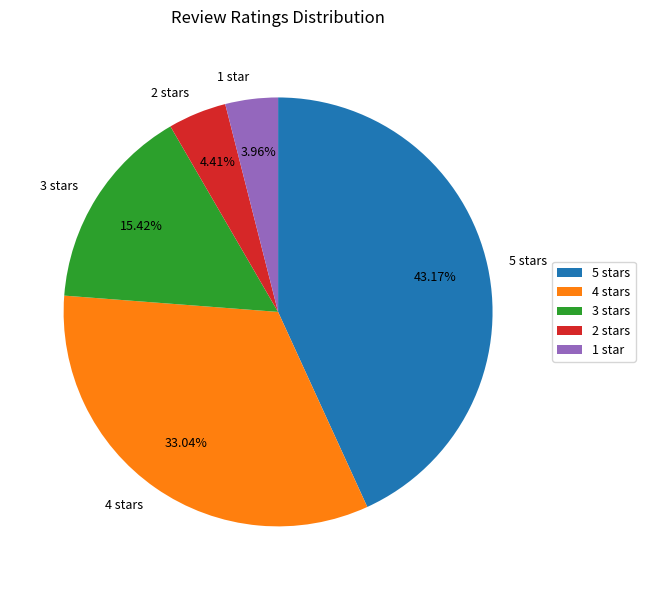

Is 4 stars the majority of the pie?

No